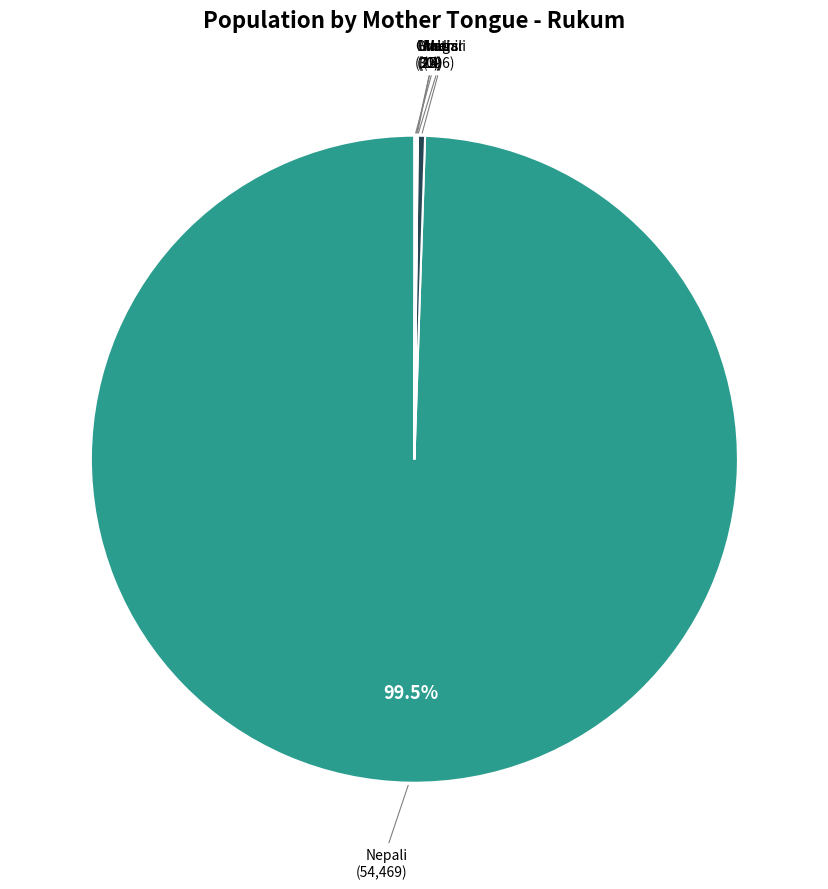

How many segments does this pie chart have?

6